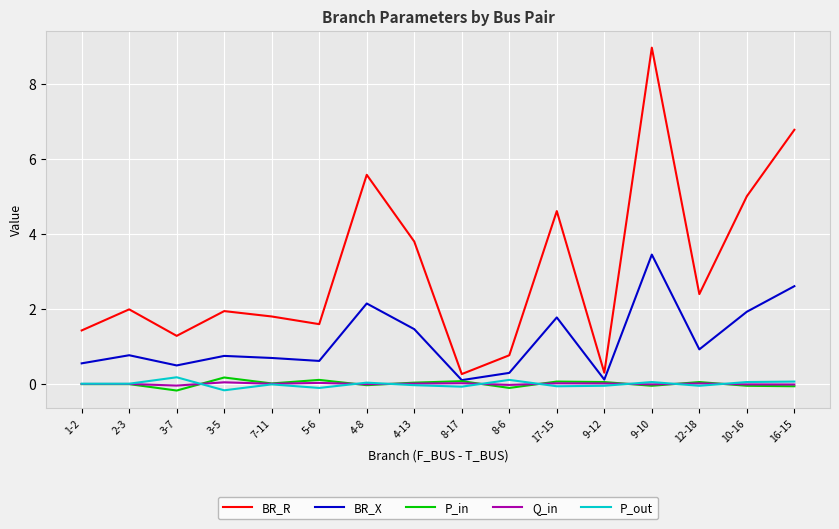

Which series has the widest spread of values?

BR_R